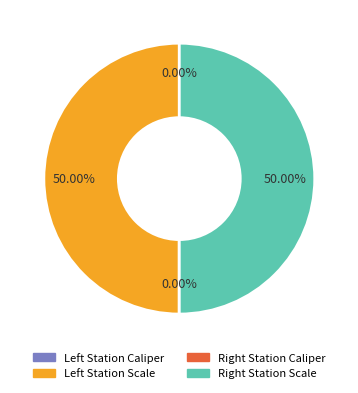

Is there a majority slice in this chart?

No